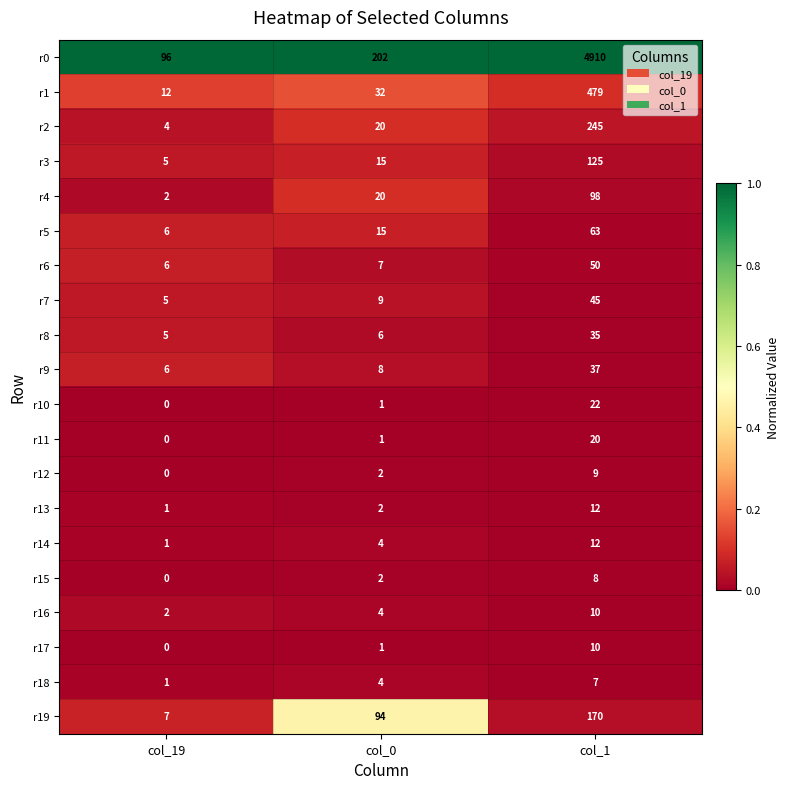

What is the sum of the r14 values at col_1 and col_0?

16